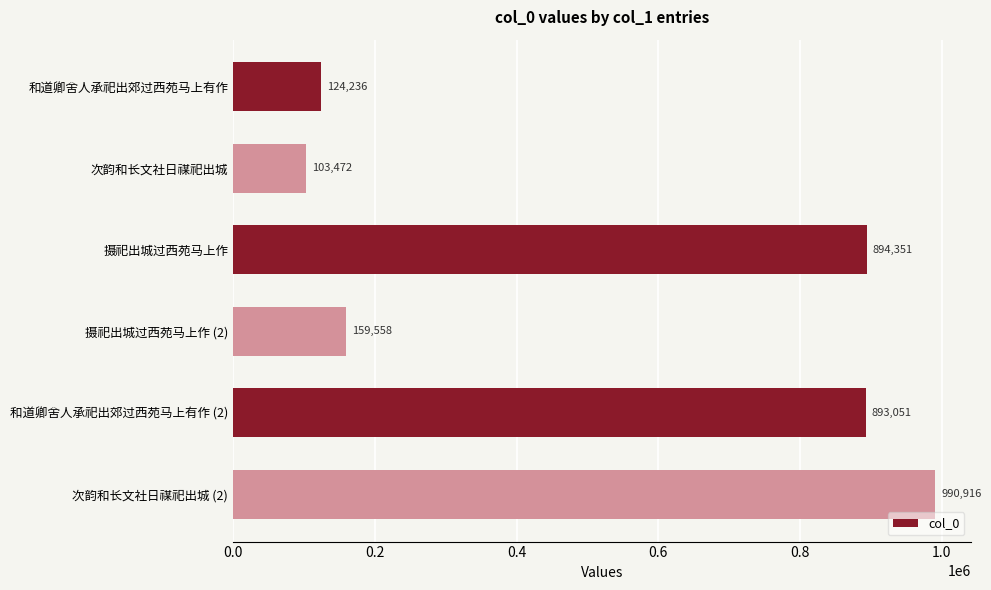

At which category does the chart reach its peak across all series?

次韵和长文社日禖祀出城 (2)